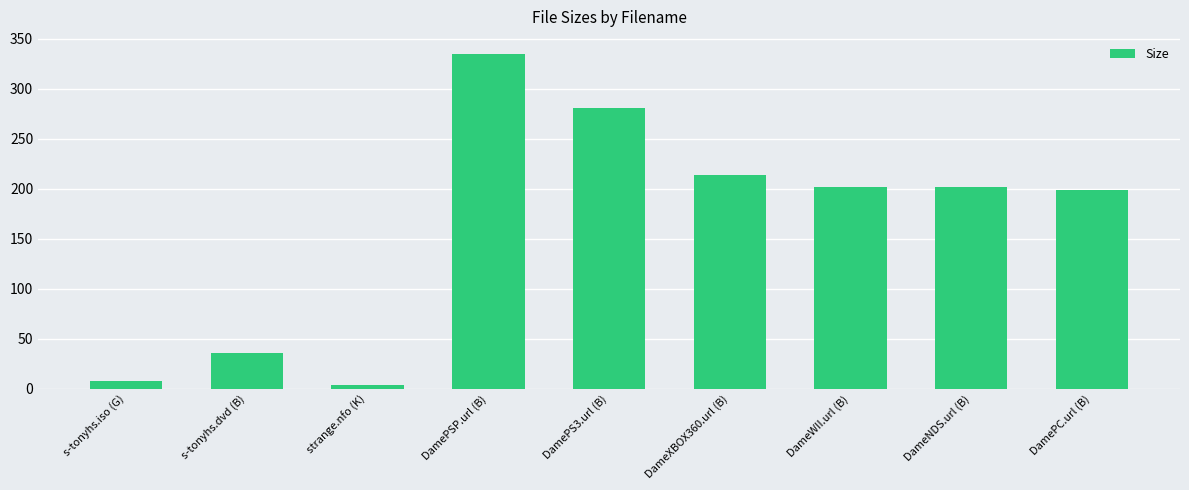

At which category does the chart reach its peak across all series?

DamePSP.url (B)